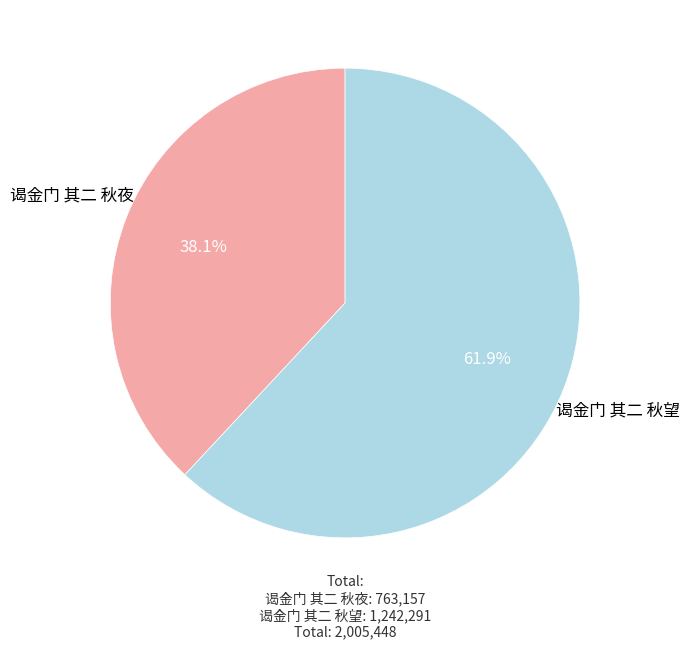

Is 谒金门 其二 秋望 the majority of the pie?

Yes